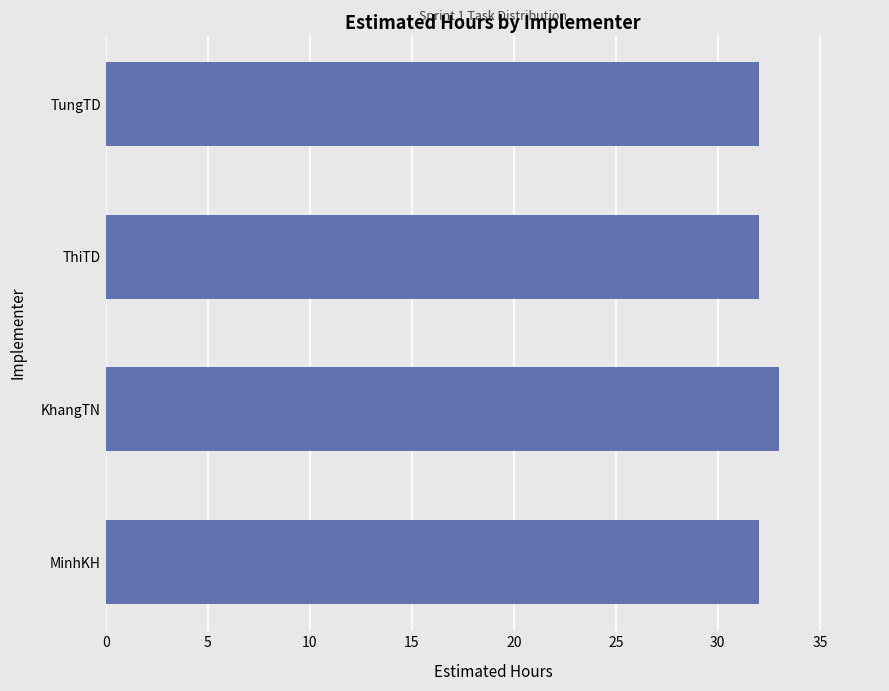

What is the maximum value shown in the chart?

33